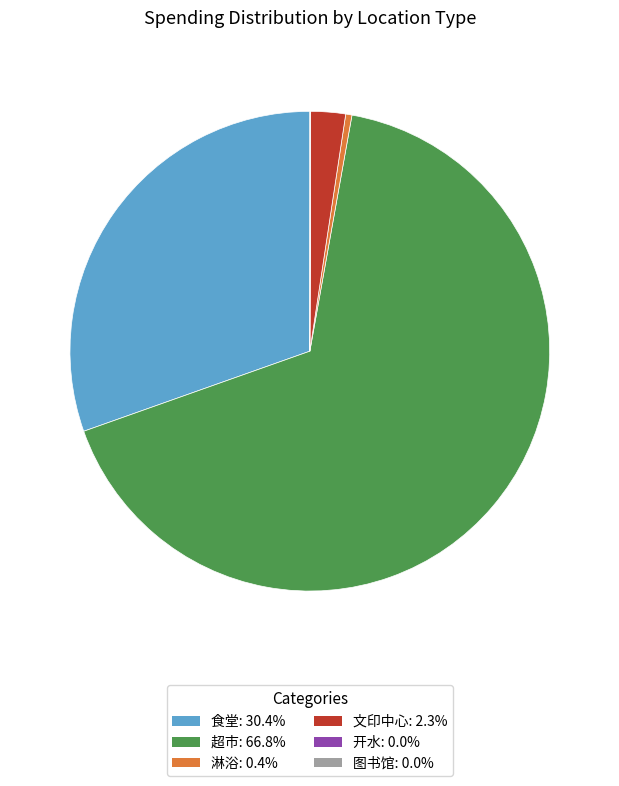

Does 文印中心 represent more than half of the total?

No